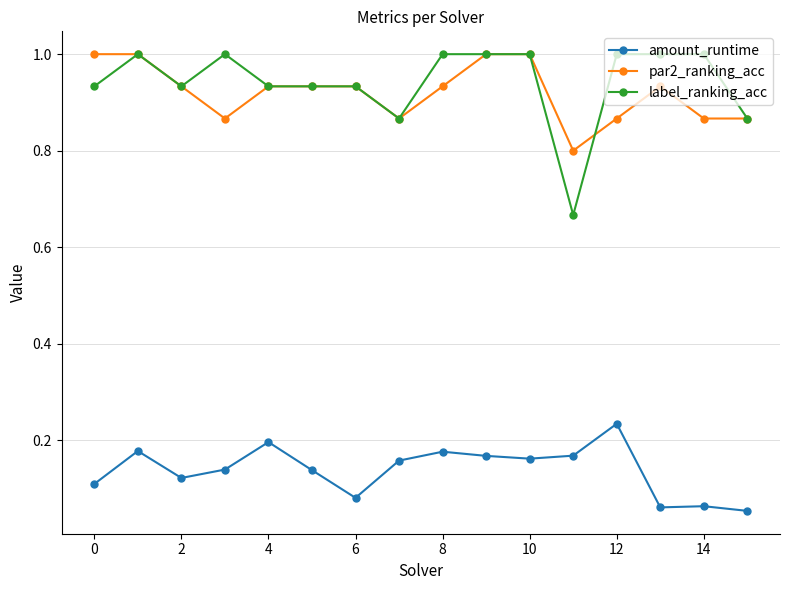

True or false: amount_runtime and label_ranking_acc intersect in this chart.

False